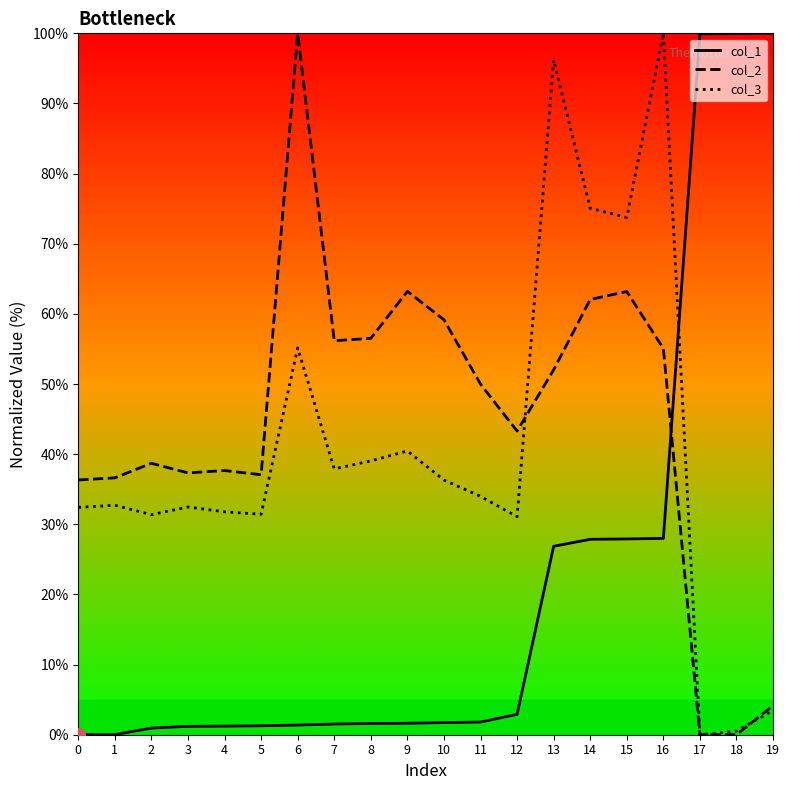

Which series has the largest total across all categories?

col_2